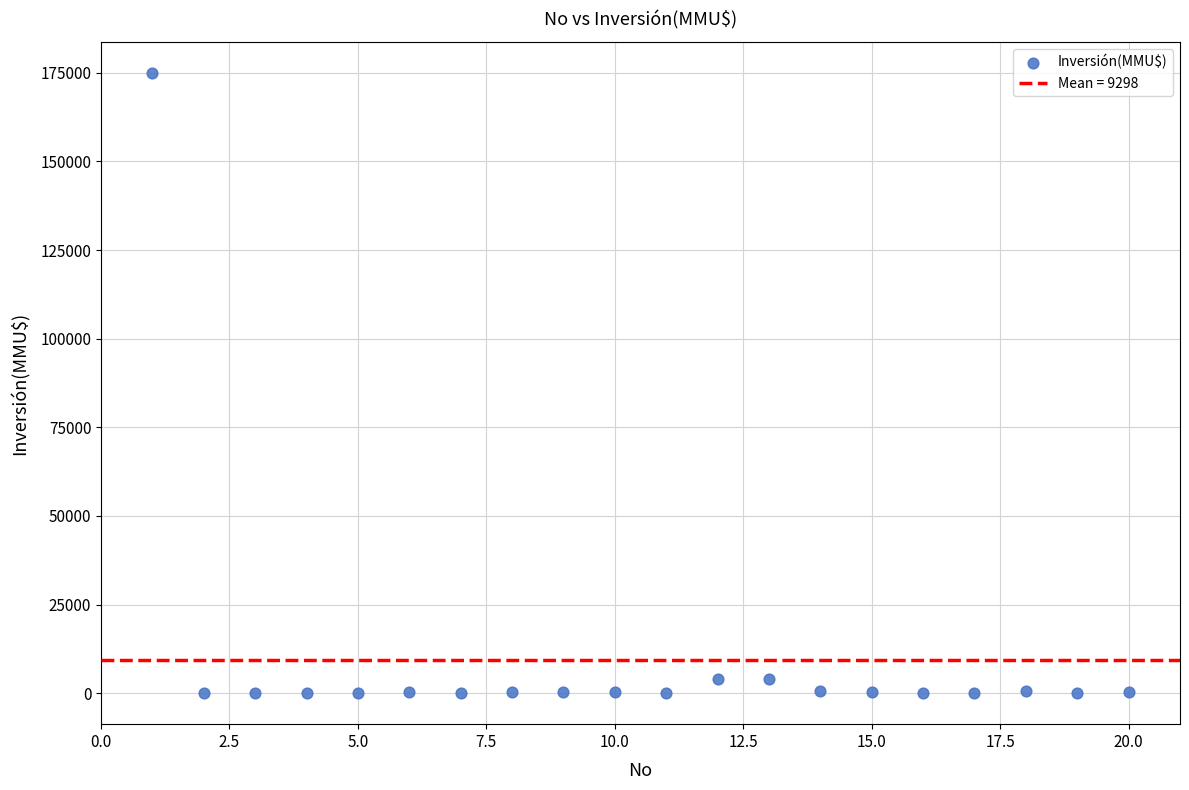

What is the range of X values (max minus min)?

19